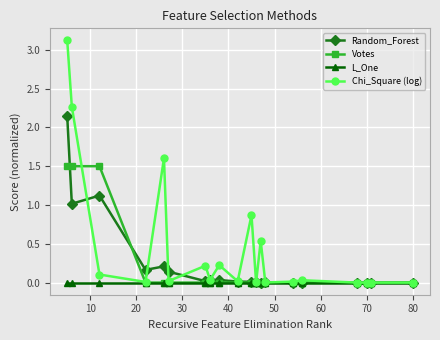

Which series has the widest spread of values?

Chi_Square (log)